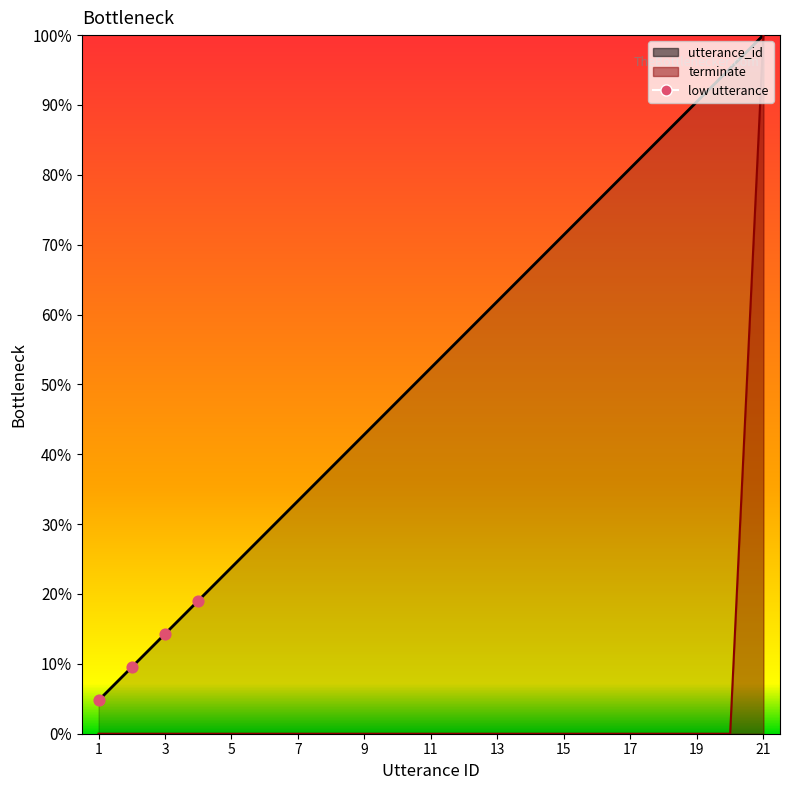

Which series contains the lowest Y value?

terminate